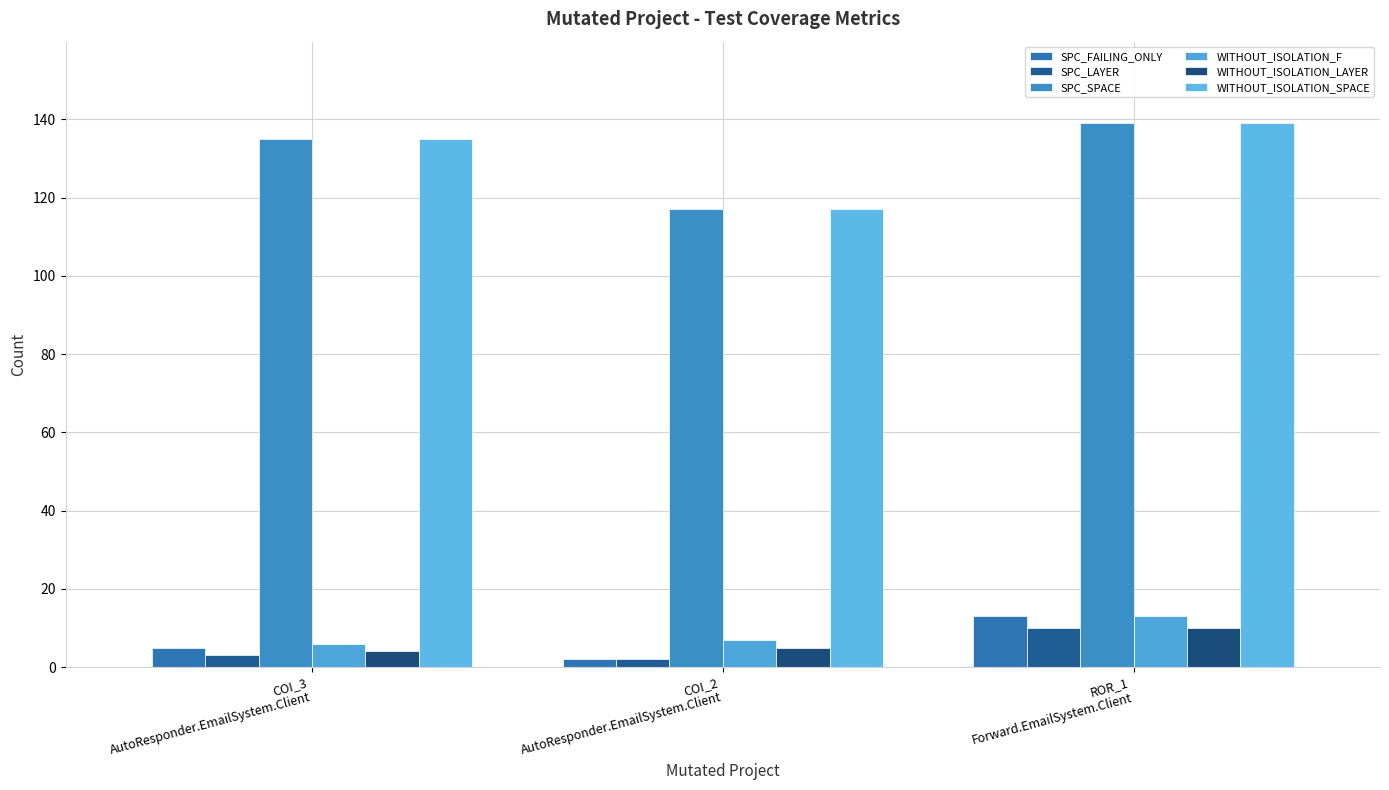

Which series has the largest range (max minus min)?

SPC_SPACE